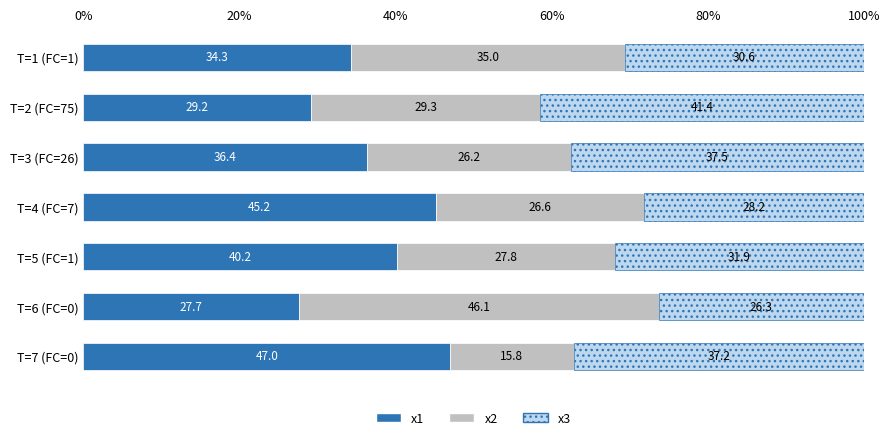

True or false: x1 has a value of 29.2 at T=2 (FC=75).

True